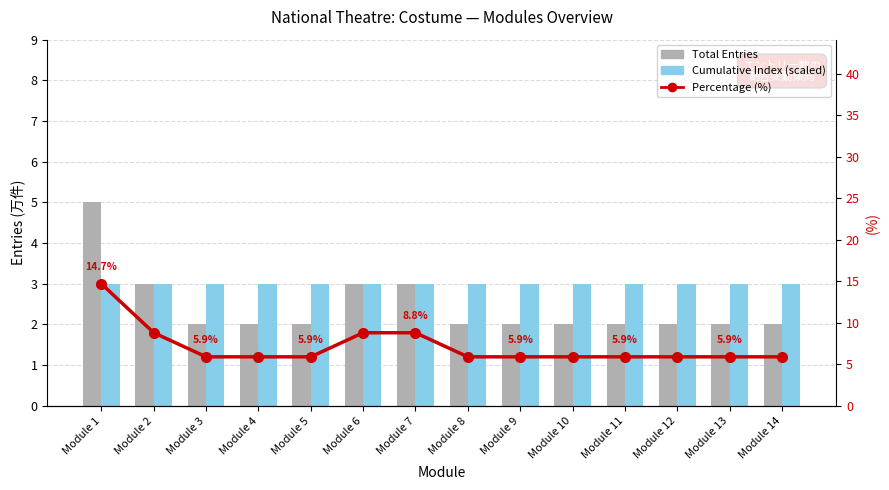

What is the difference between the highest and lowest values at Module 8?

3.9